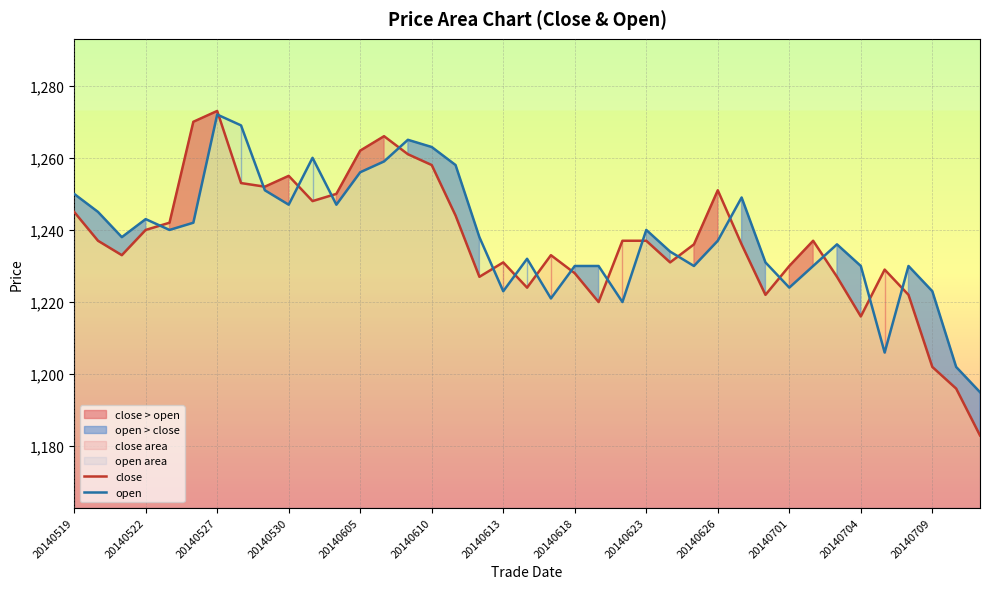

The close series shows 1233 at 20. True or false?

True